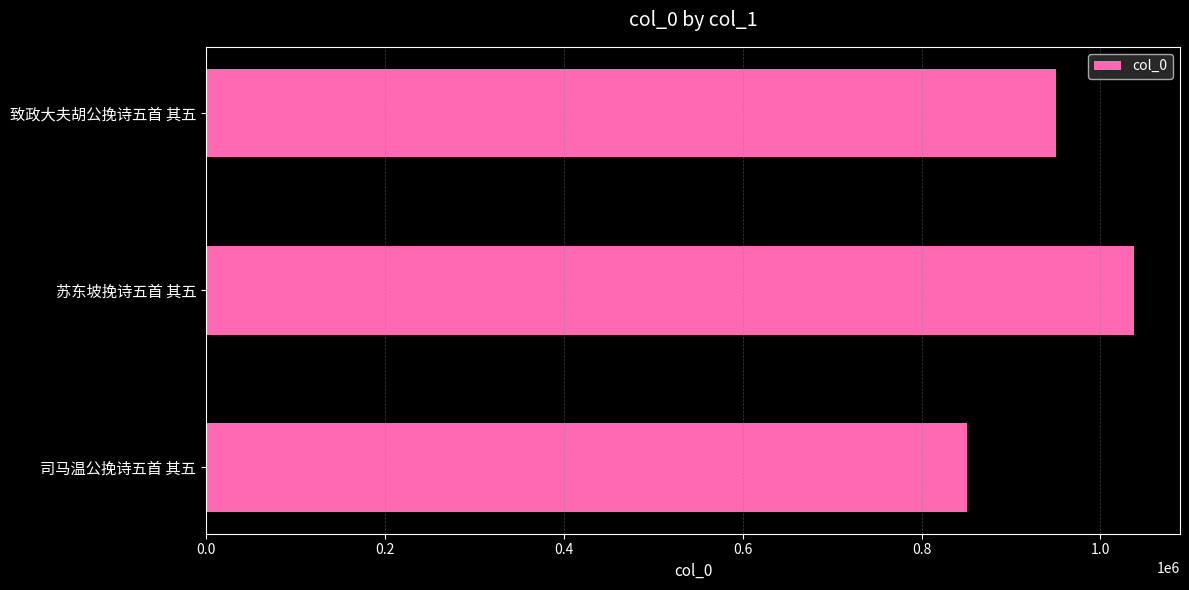

What is the smallest value displayed?

850244